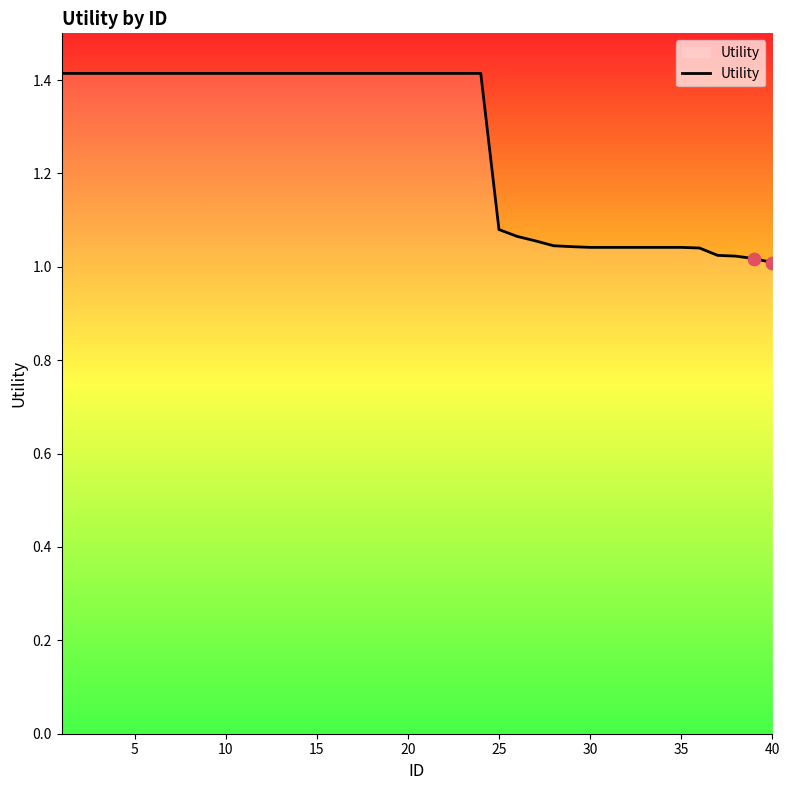

What is the greatest value displayed?

1.4